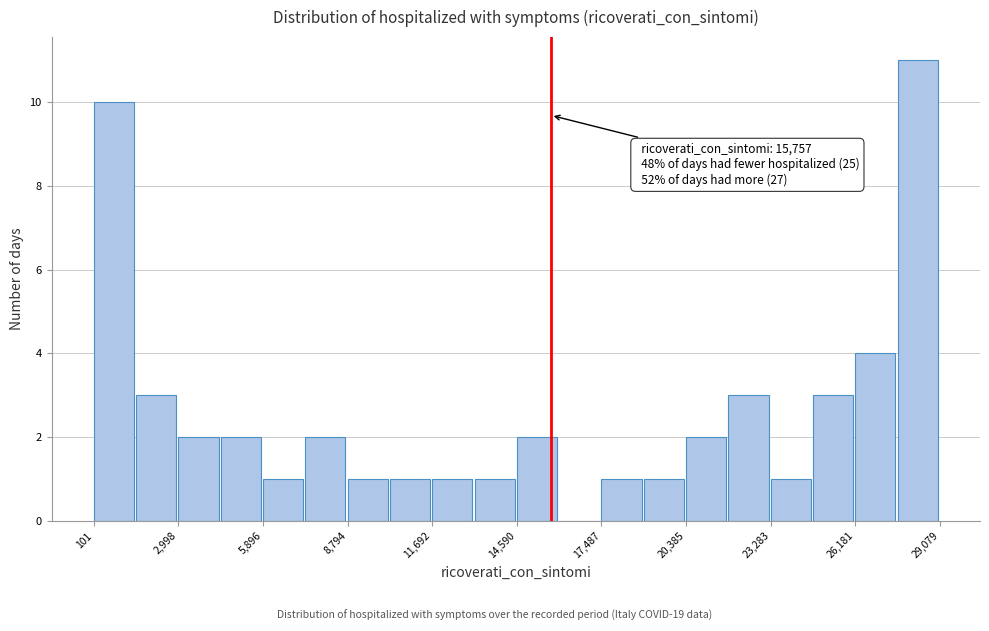

Read against the x-axis, roughly where is the centre of the tallest bar?

28500